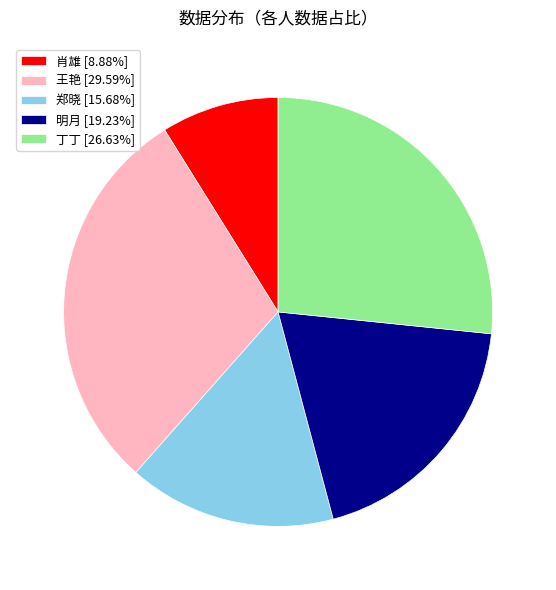

The 丁丁 slice represents 39% of the pie. True or false?

False